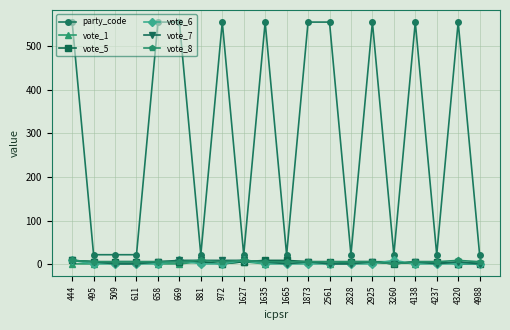

Count the vote_8 values in the range 6 to 7.

15